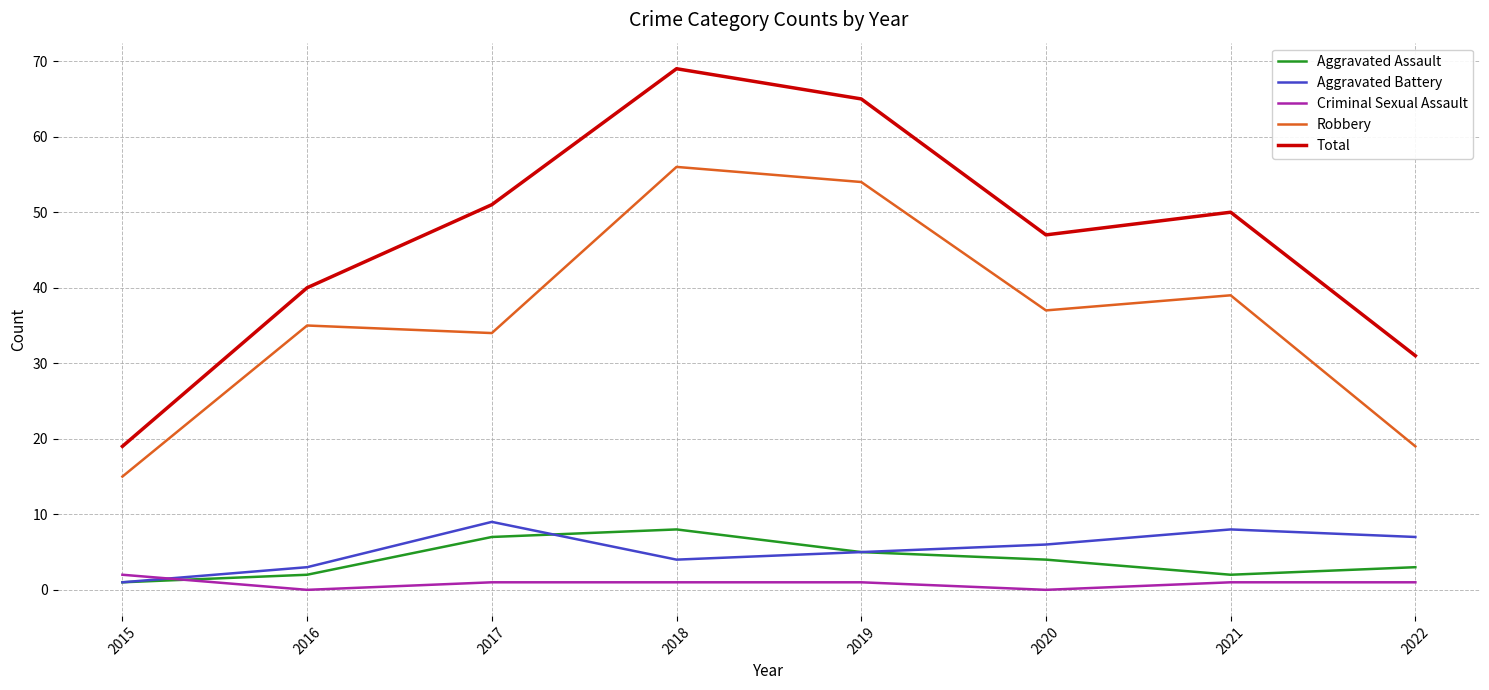

Rank the series by their maximum value, from highest to lowest.

Total, Robbery, Aggravated Battery, Aggravated Assault, Criminal Sexual Assault